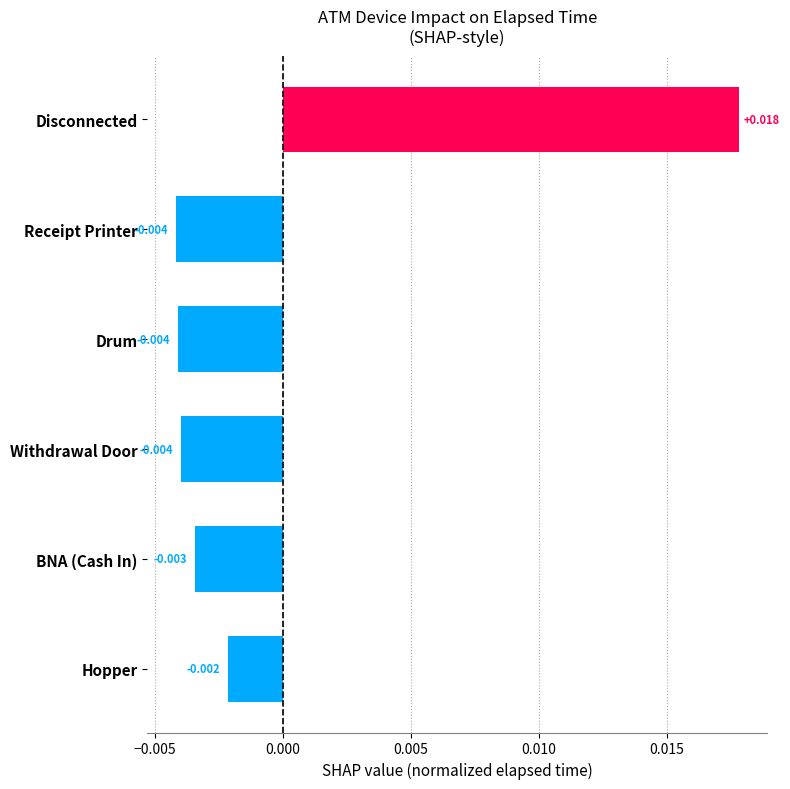

Which category has the highest value across all series?

Disconnected